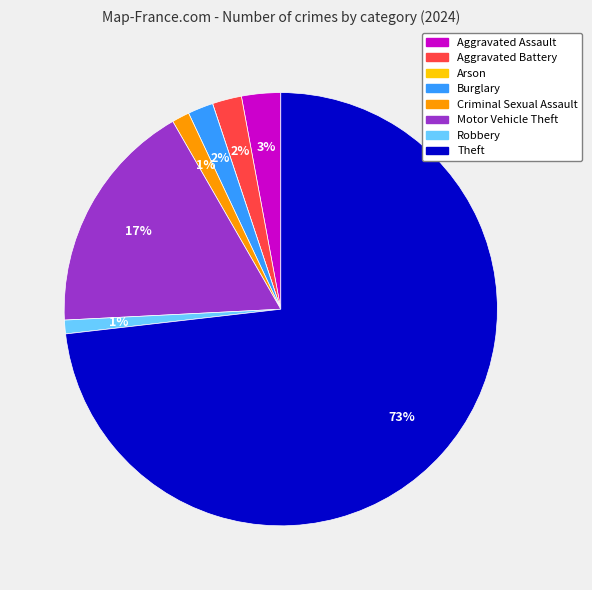

To the nearest percent, what is the combined percentage of Criminal Sexual Assault and Aggravated Assault?

4%